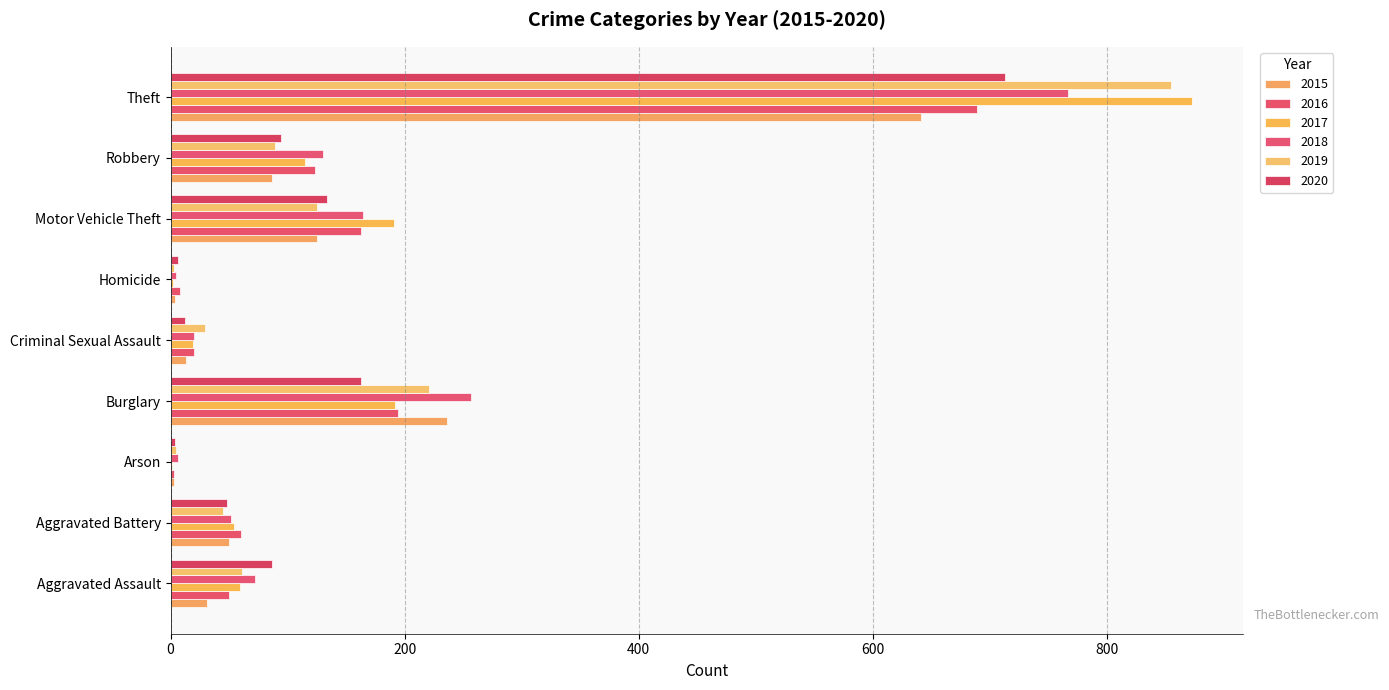

How many distinct data groups are displayed?

6